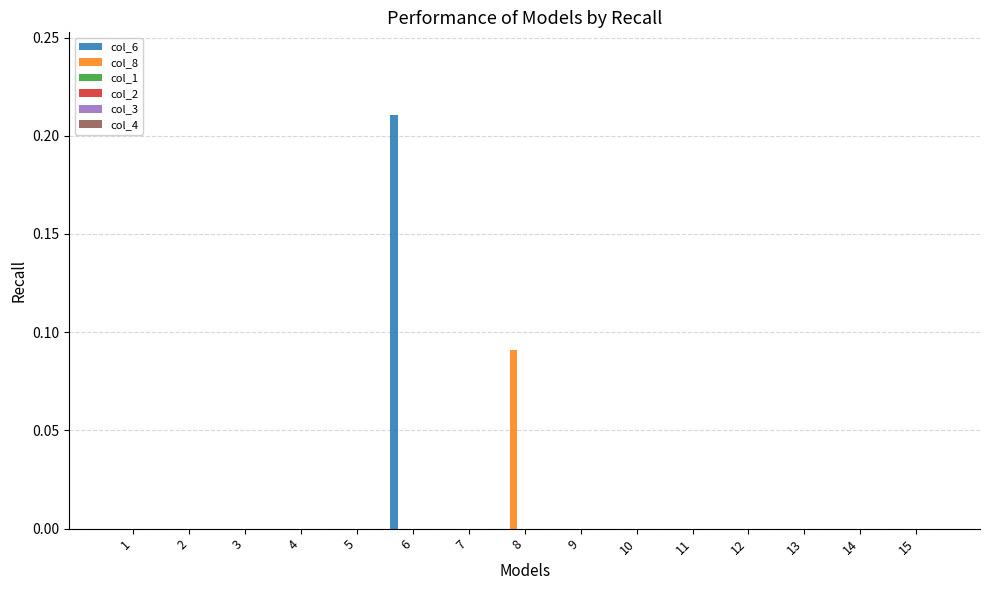

Are the bars grouped side by side (vs. stacked)?

Yes